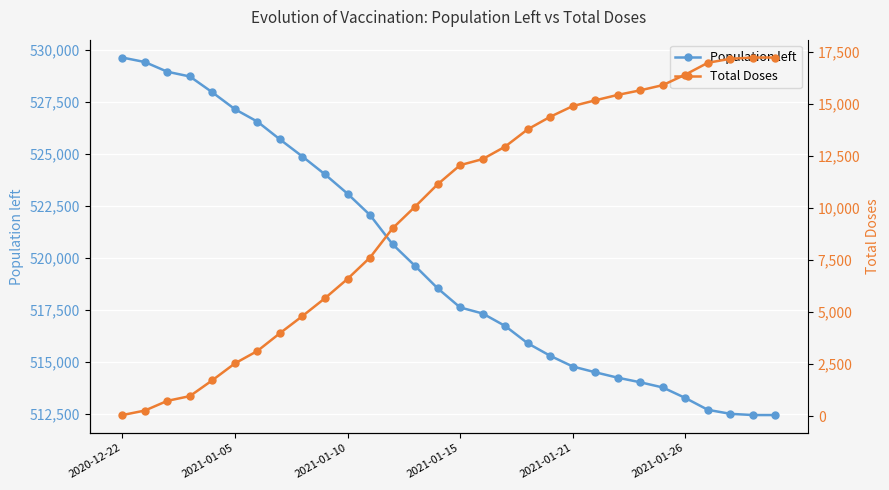

What is the total value across all series at 22?

529680